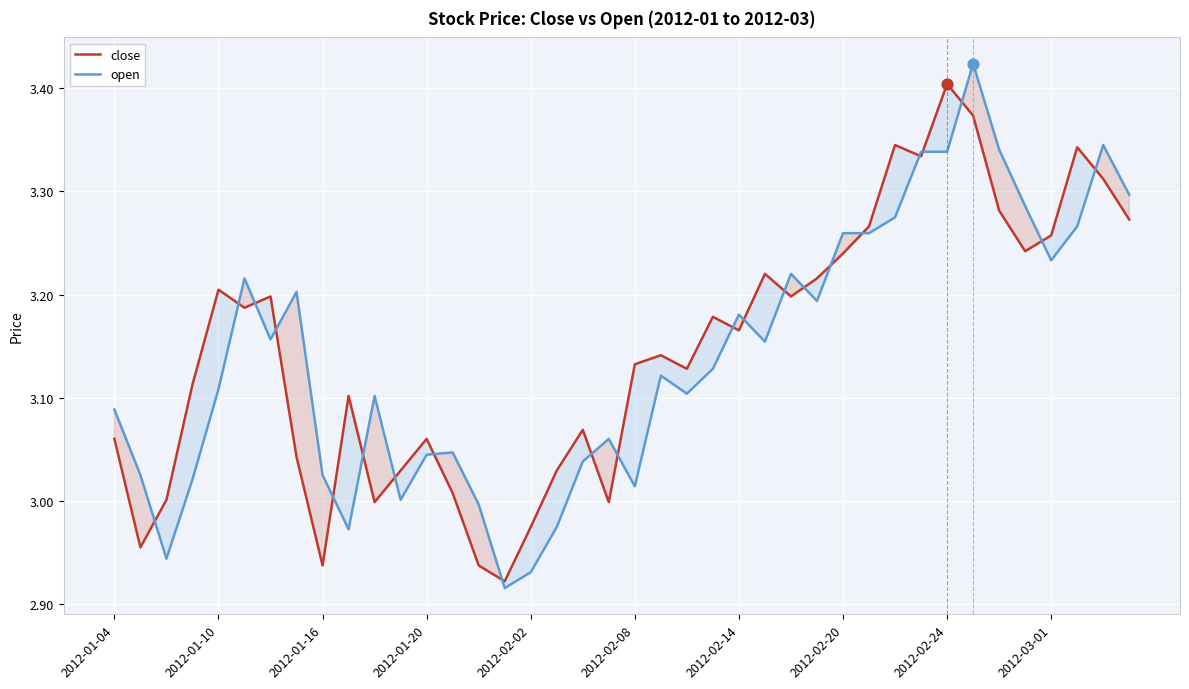

What are all the series names shown in the legend?

close, open